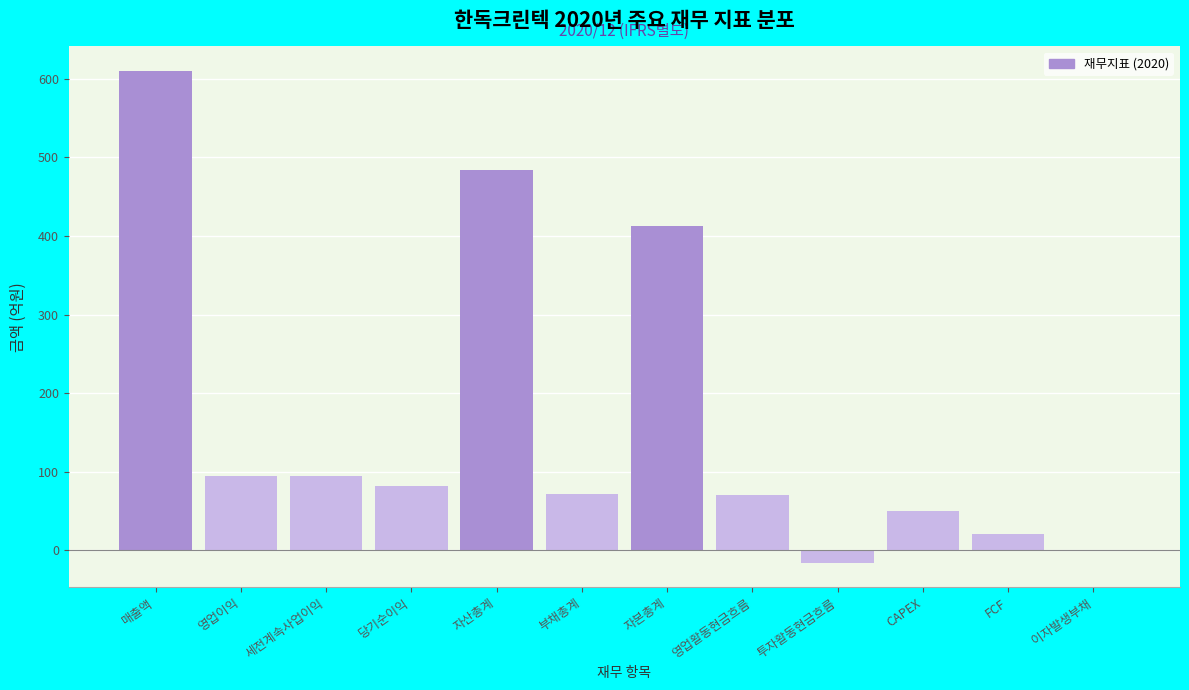

What is the sum of all values?

1972